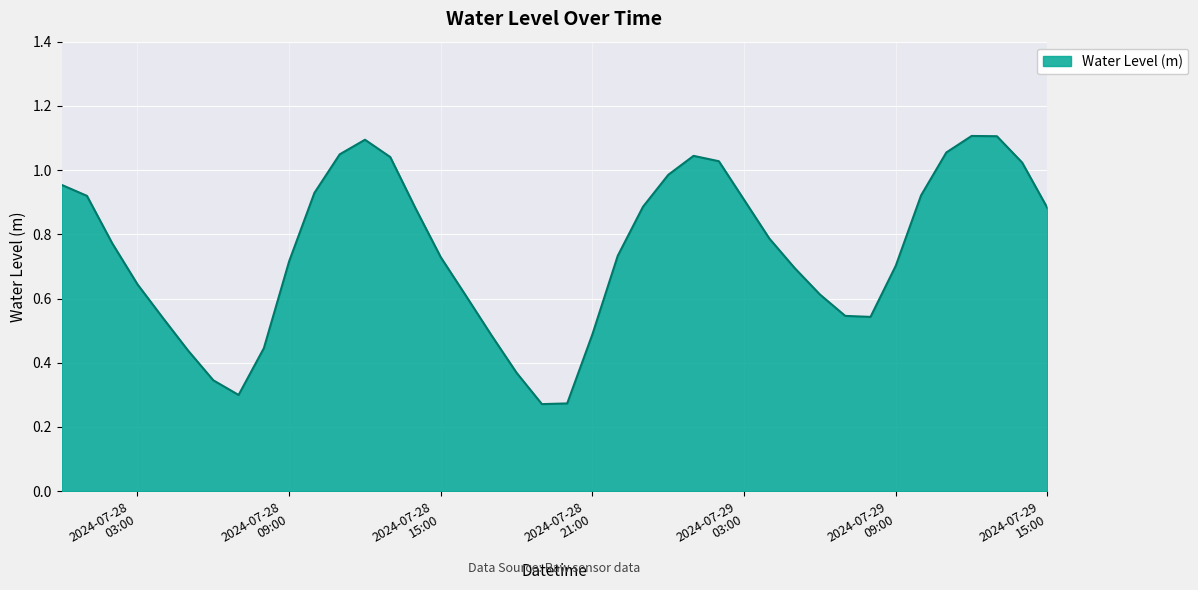

What is the difference between the maximum and minimum values?

0.8